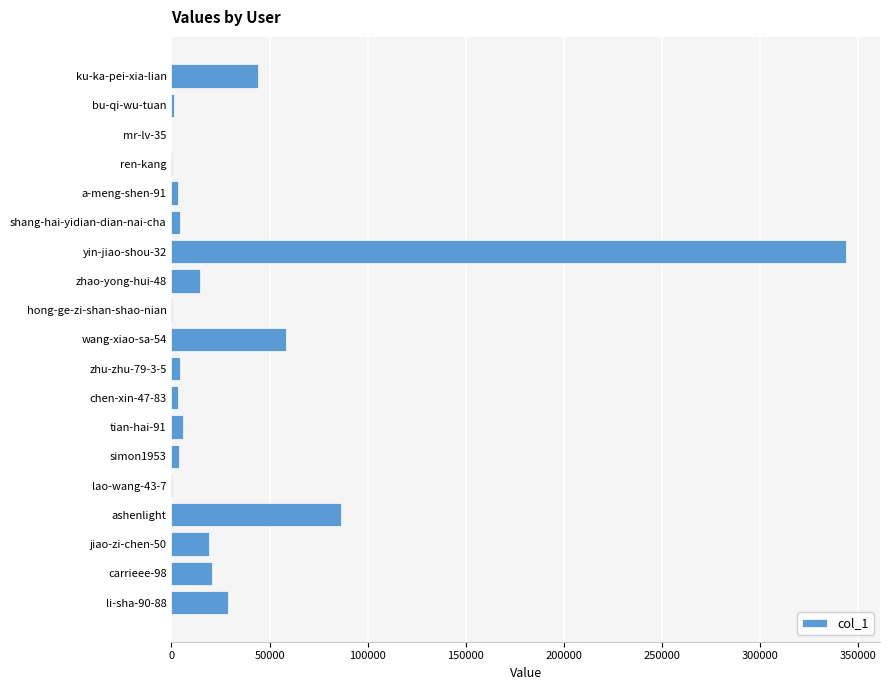

What is the maximum value shown in the chart?

343987